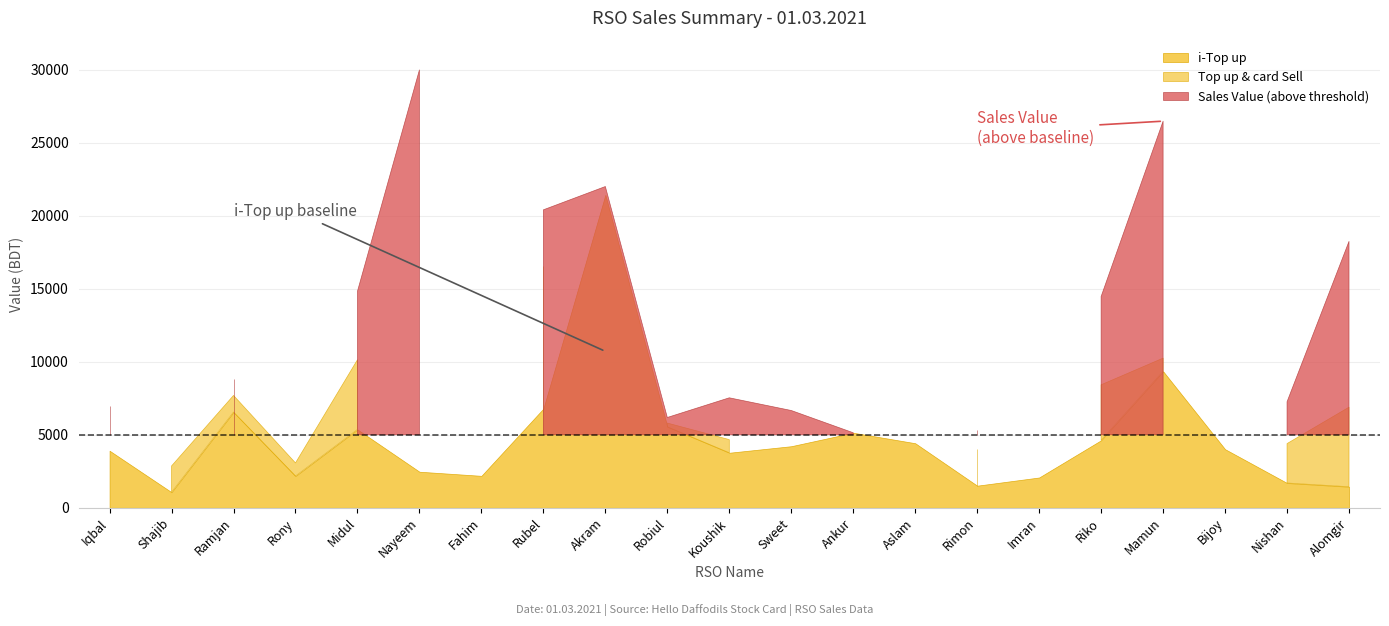

Where does the Sales Value series first go above 6963?

Ramjan